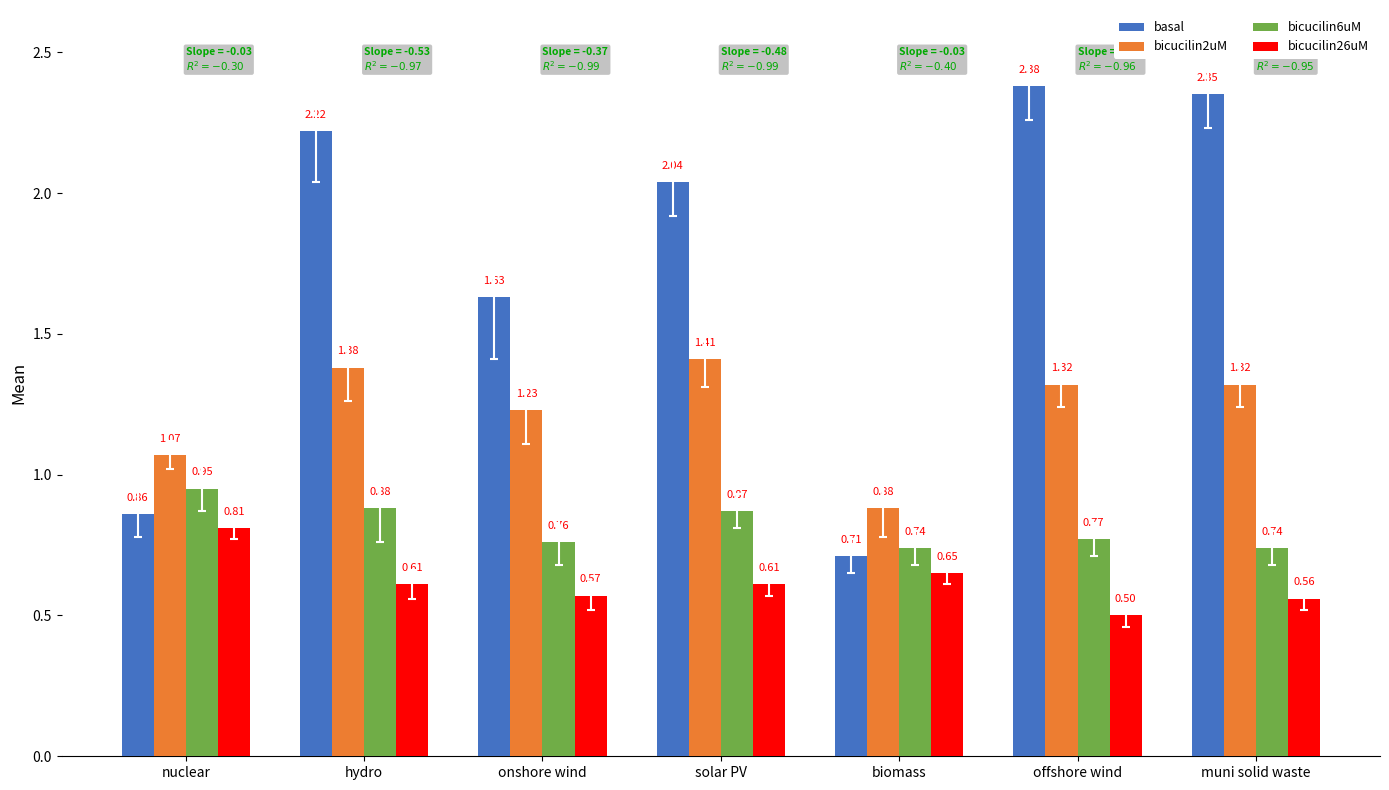

At which category does the chart reach its peak across all series?

offshore wind